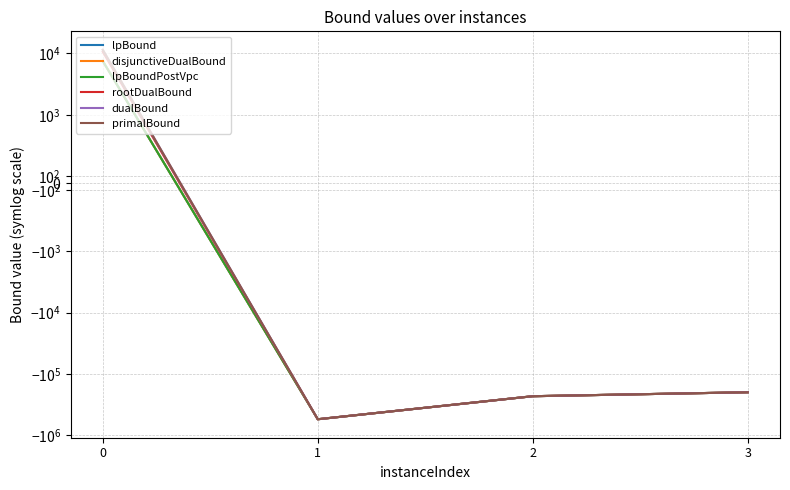

How many interior local valleys does the lpBound series have?

1